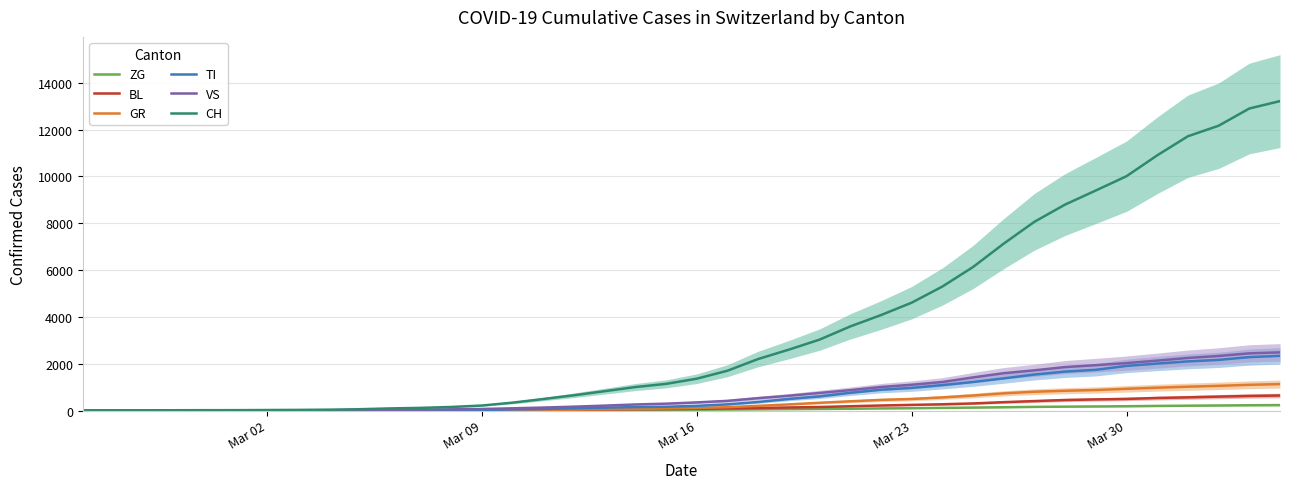

Which series has the widest spread of values?

CH